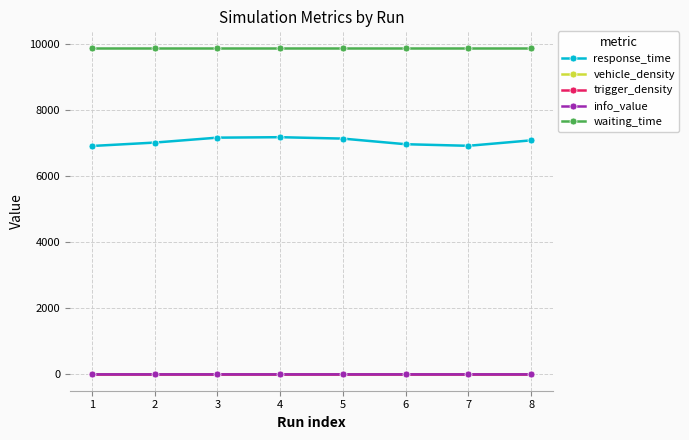

The value of response_time at 6 is 6974.4. True or false?

True